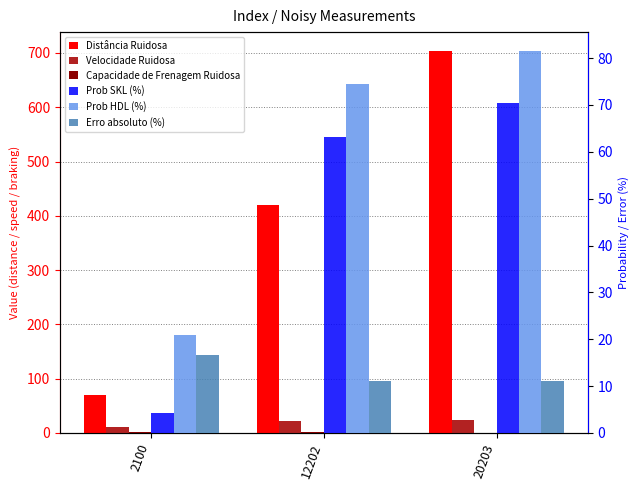

What is the maximum value shown in the chart?

703.2